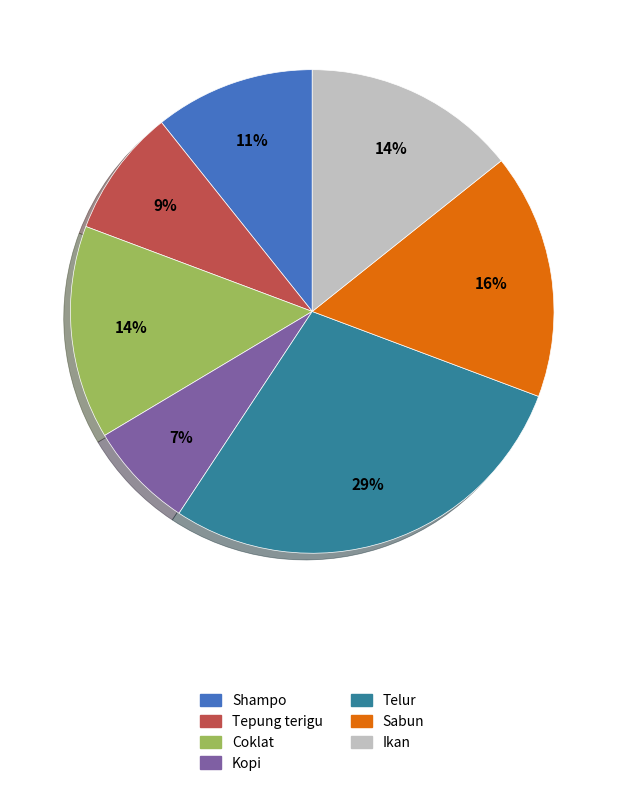

To the nearest percent, what portion does Coklat represent?

14%